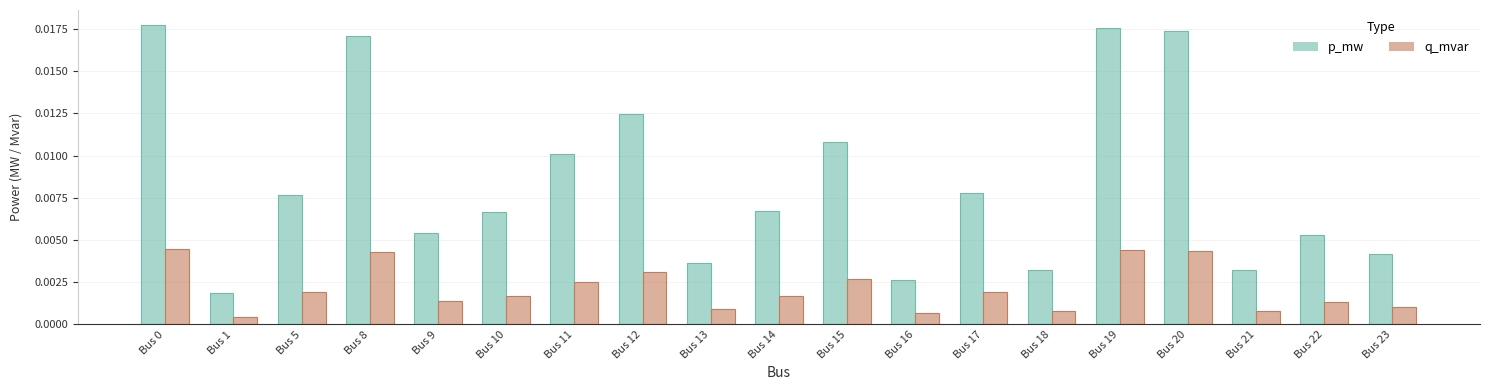

What are all the series names shown in the legend?

p_mw, q_mvar